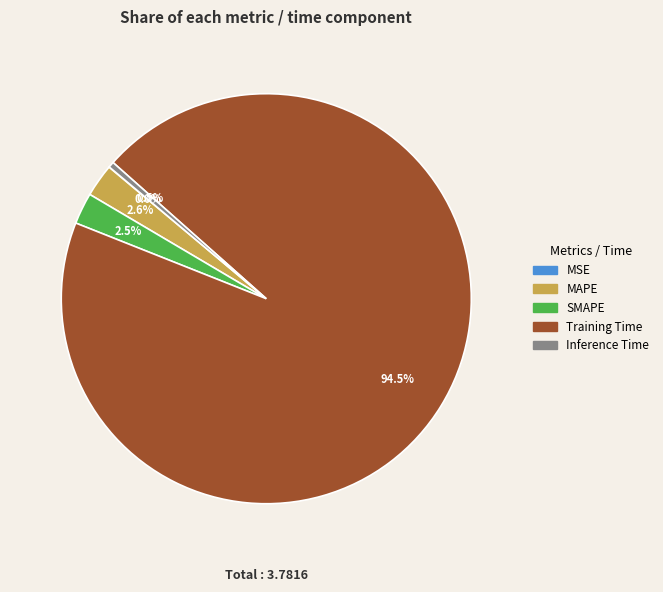

Does Training Time account for over 50% of the chart?

Yes